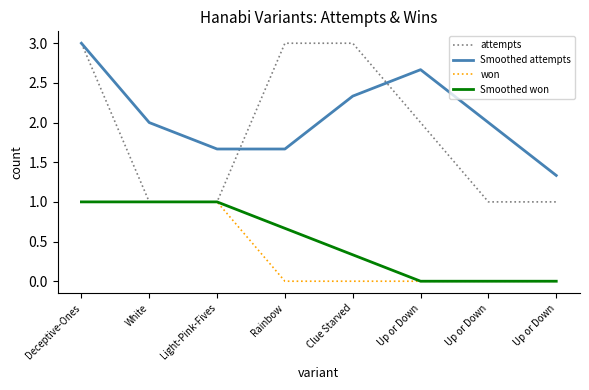

At which label does attempts first exceed 2?

Deceptive-Ones